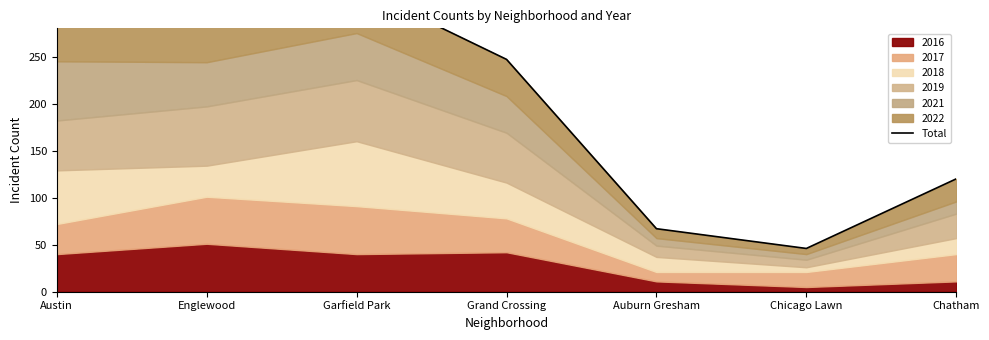

Where is the first local maximum?

Garfield Park